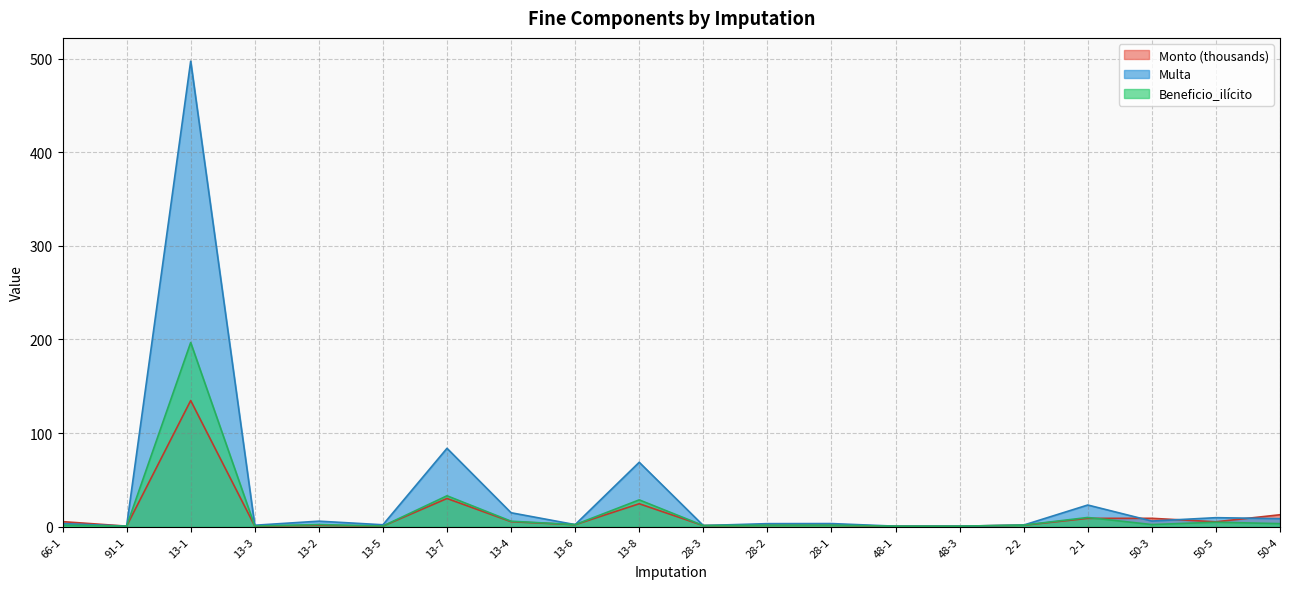

Which series has the widest spread of values?

Multa